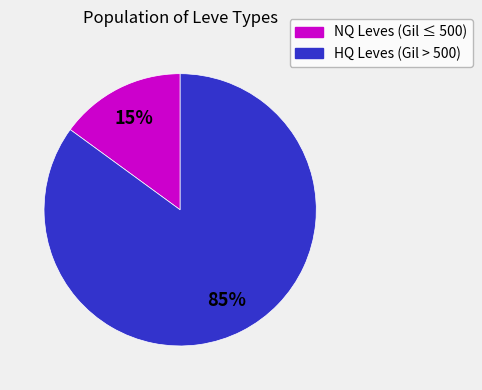

Is there a majority slice in this chart?

Yes